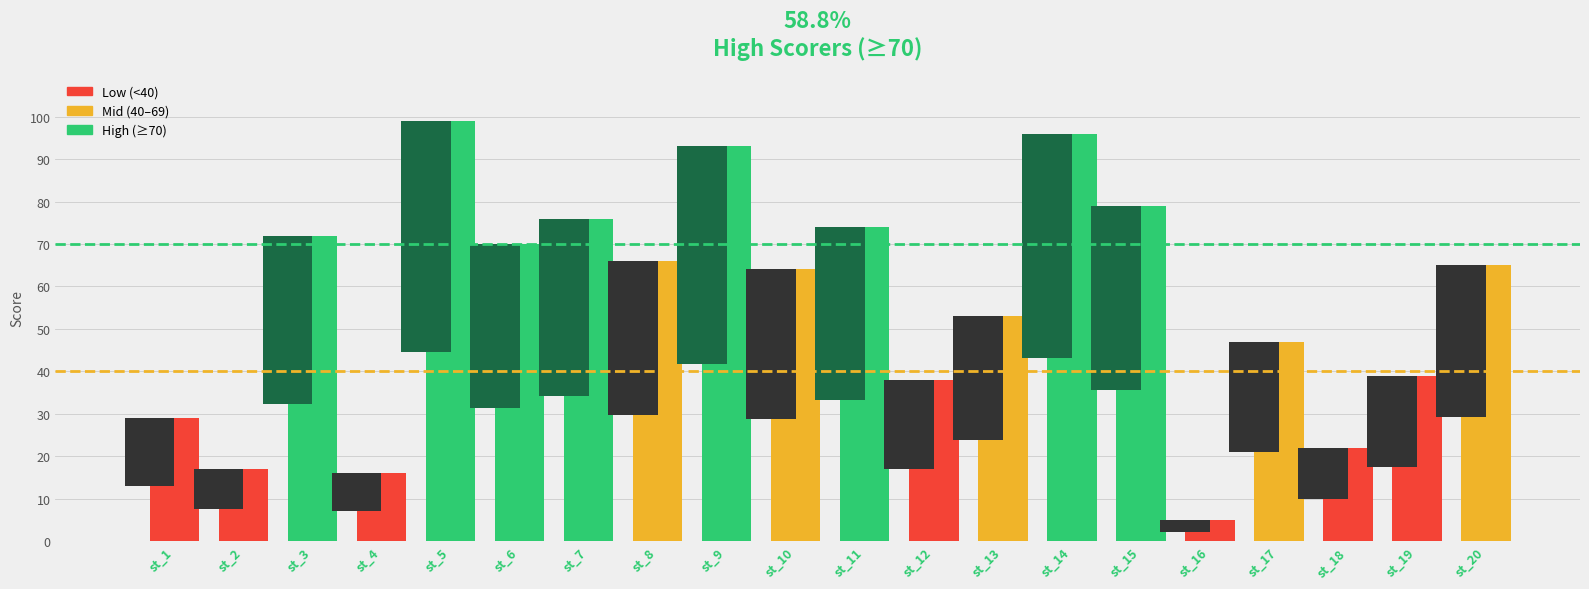

How many series are shown in this chart?

1